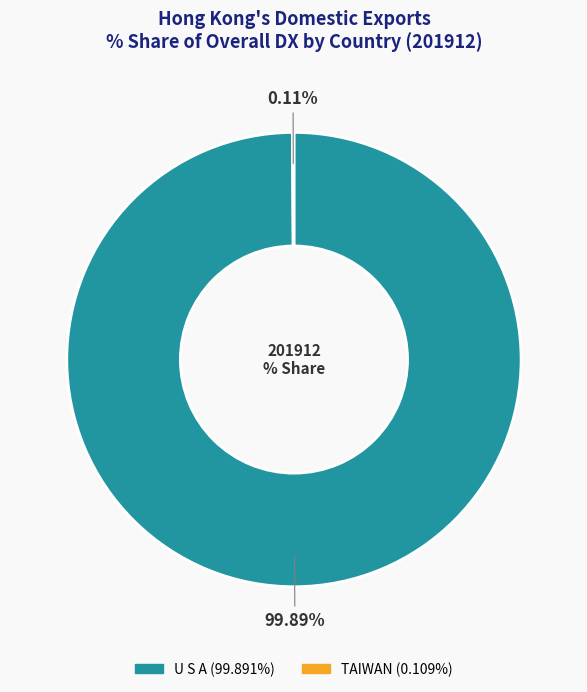

To the nearest percent, what is the difference between the largest and smallest slice percentages?

100%